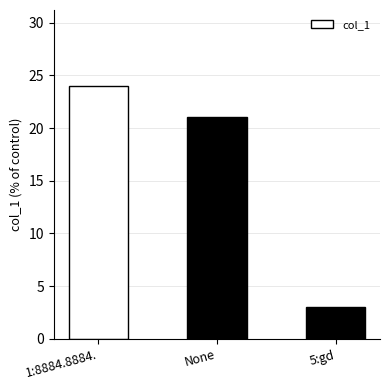

Which has a higher value, 1:8884.8884. or 5:gd?

1:8884.8884.